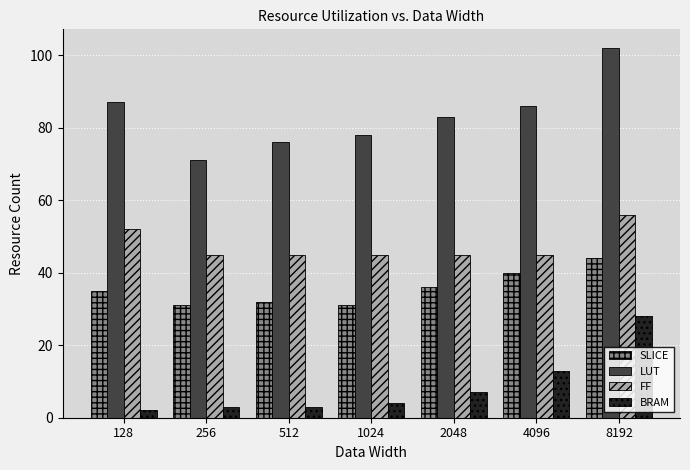

Reading right to left, transcribe all the data shown in this chart.

SLICE: 8192=44	4096=40	2048=36	1024=31	512=32	256=31	128=35
LUT: 8192=102	4096=86	2048=83	1024=78	512=76	256=71	128=87
FF: 8192=56	4096=45	2048=45	1024=45	512=45	256=45	128=52
BRAM: 8192=28	4096=13	2048=7	1024=4	512=3	256=3	128=2